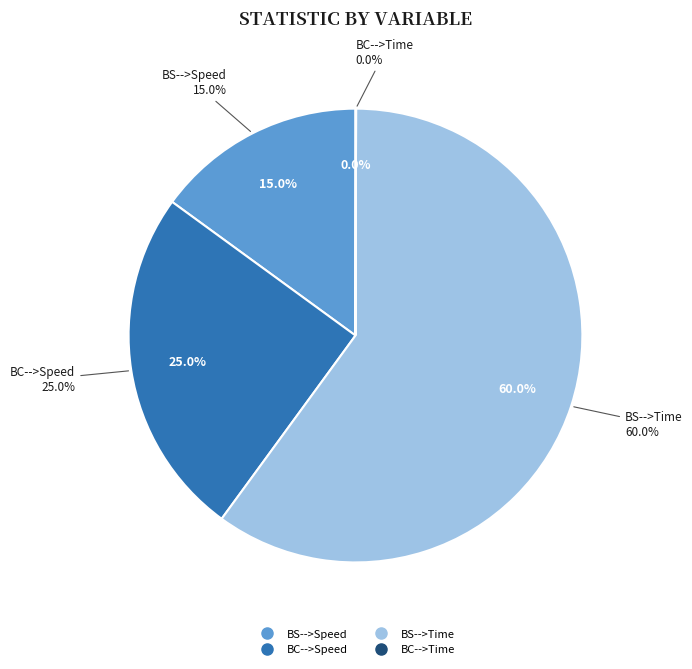

Count the number of slices in the pie.

4